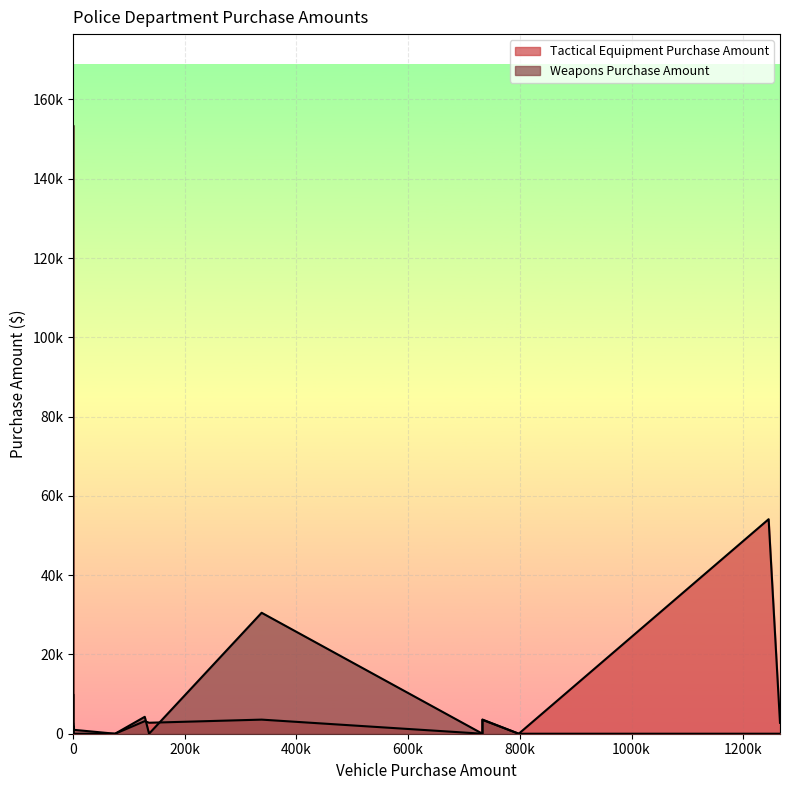

True or false: Weapons Purchase Amount has more than 0 points higher than both neighbors.

True